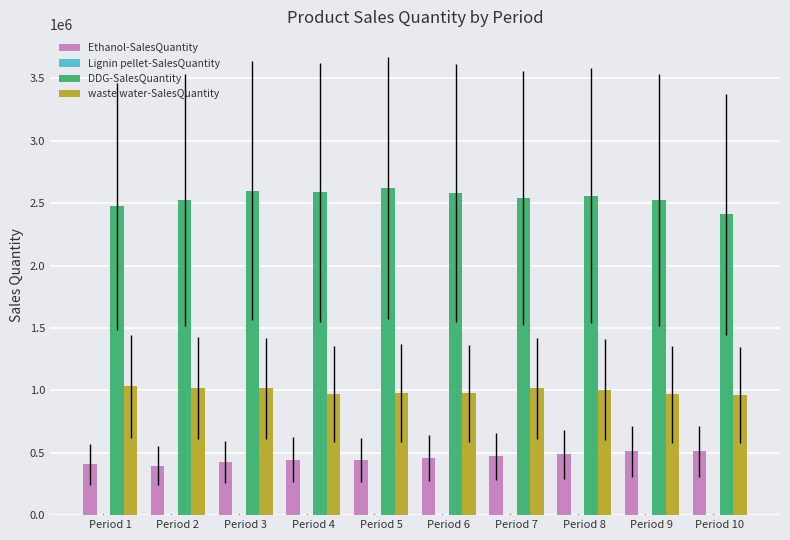

What is the highest value of the Ethanol-SalesQuantity series?

512025.2